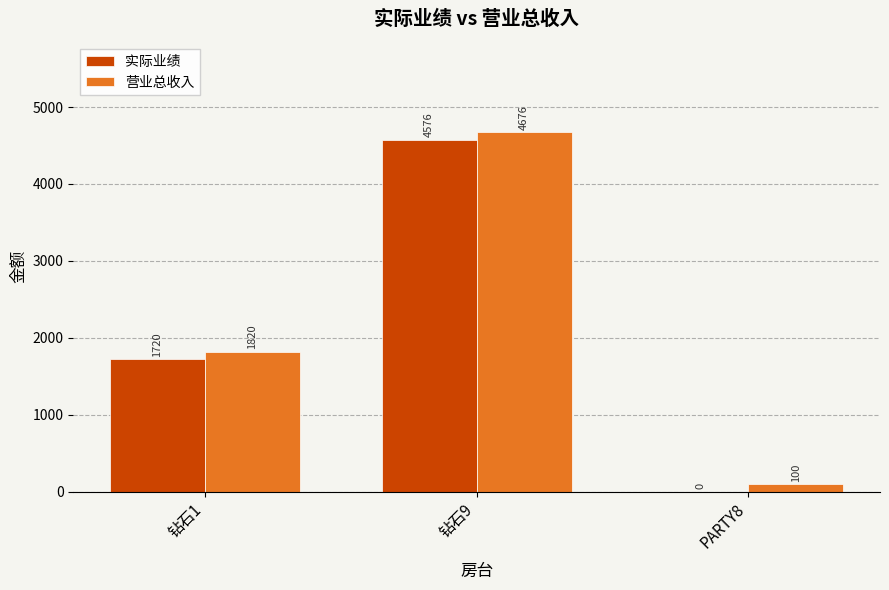

At which category is the sum across all series the highest?

钻石9